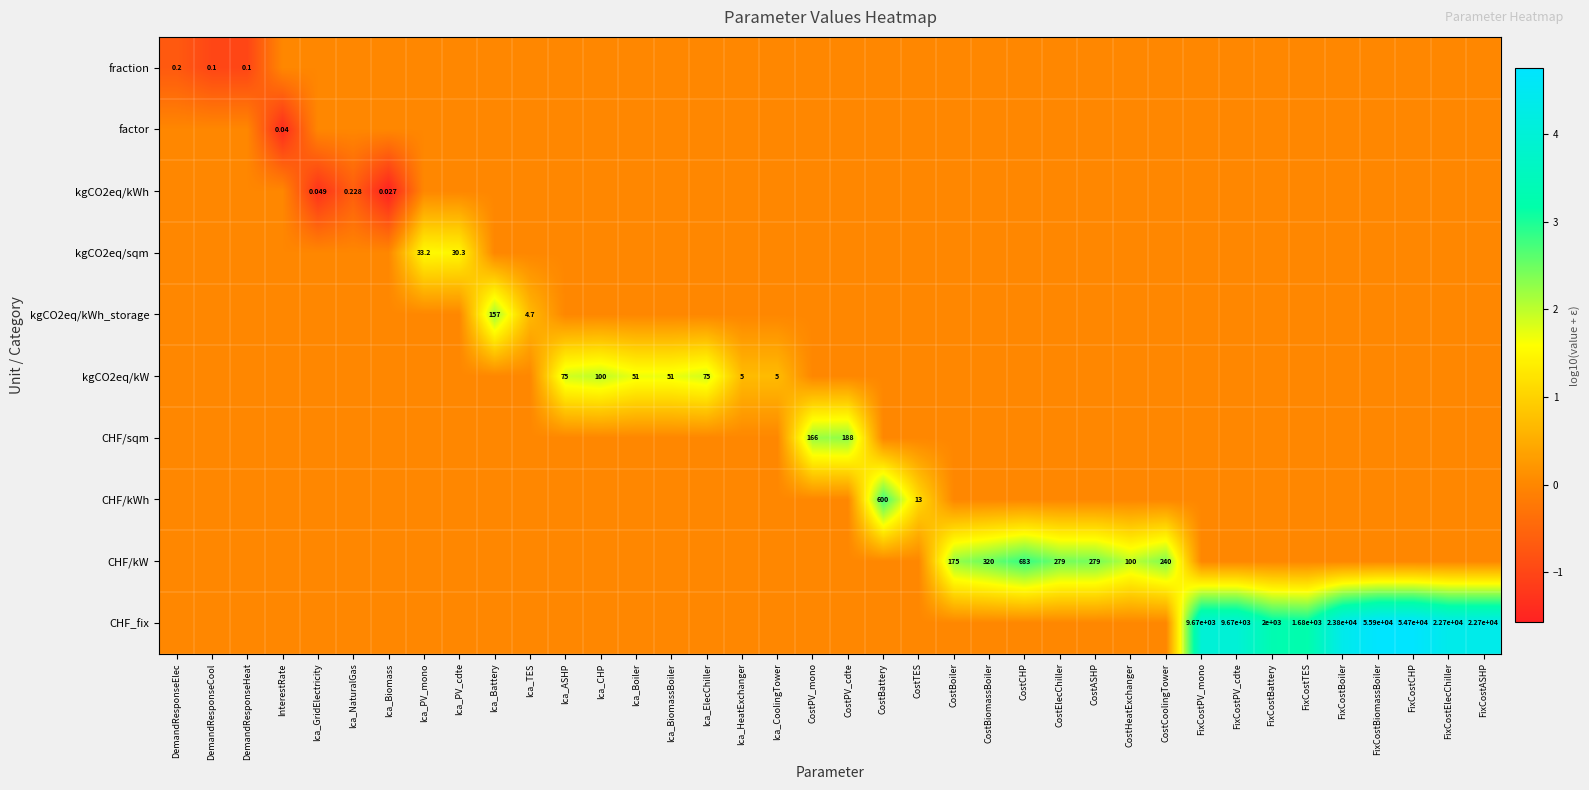

How many values in CHF/kW are above zero?

7